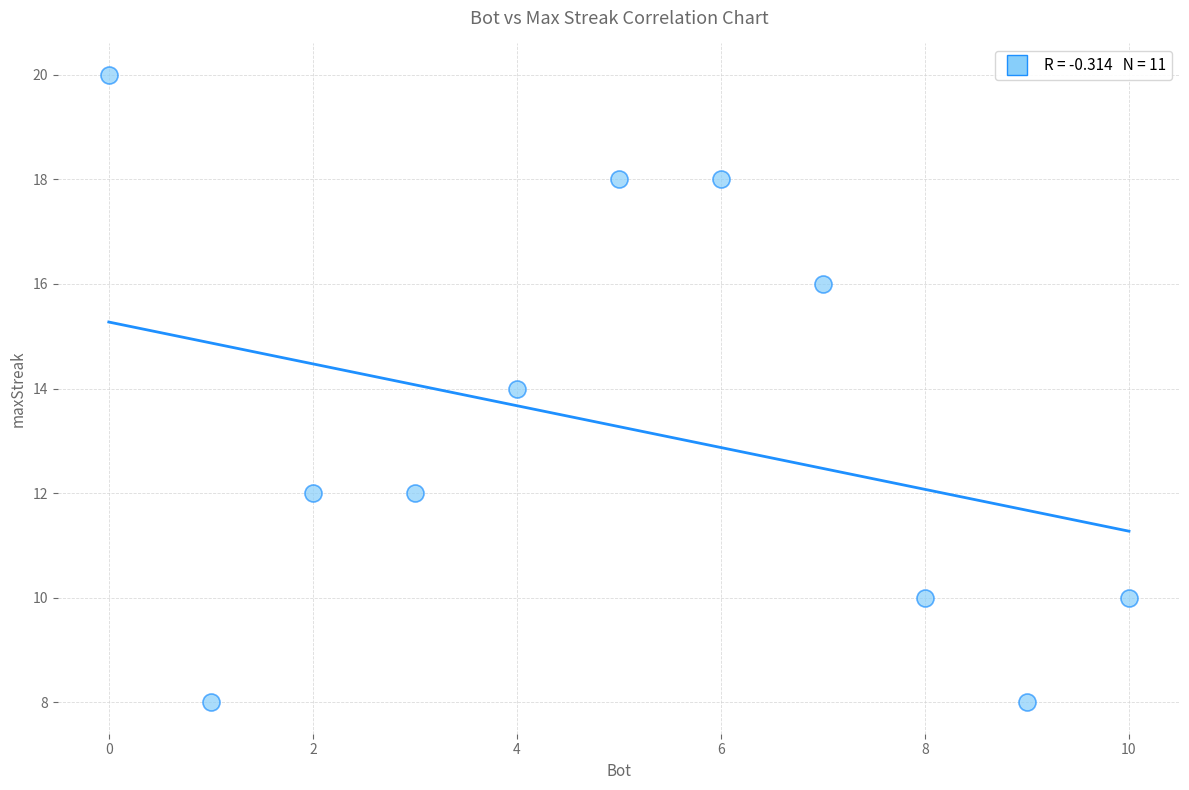

What is the average X value?

5